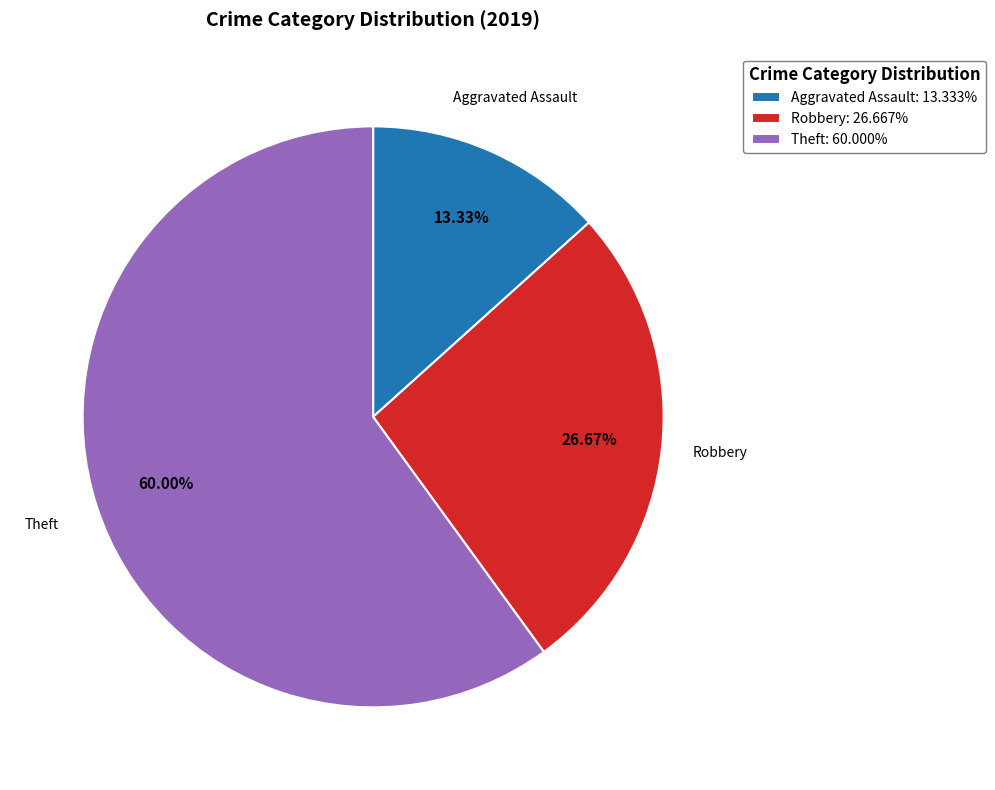

Is there a majority slice in this chart?

Yes